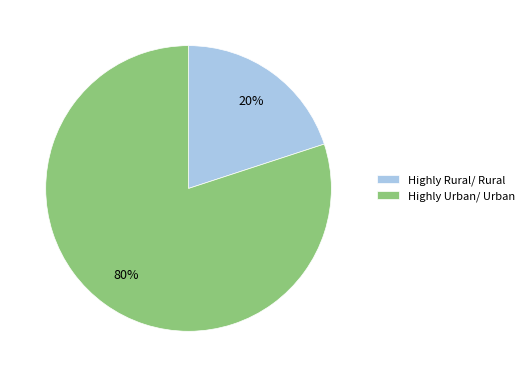

Which category has the biggest portion of the pie?

Highly Urban/ Urban